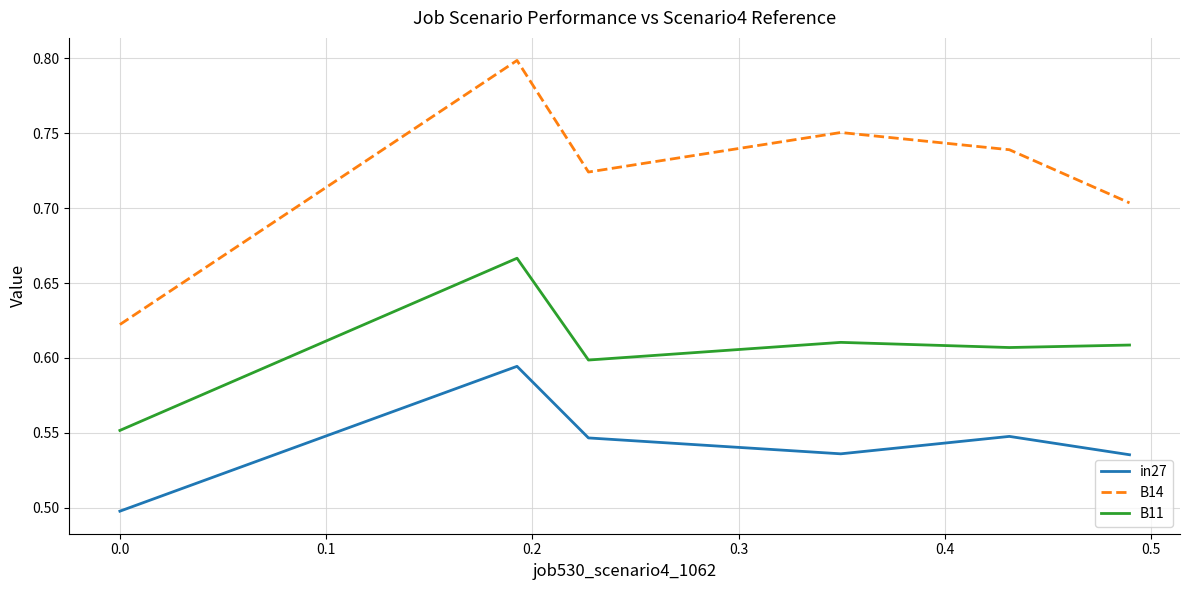

List the series in order of their overall mean, lowest first.

in27, B11, B14